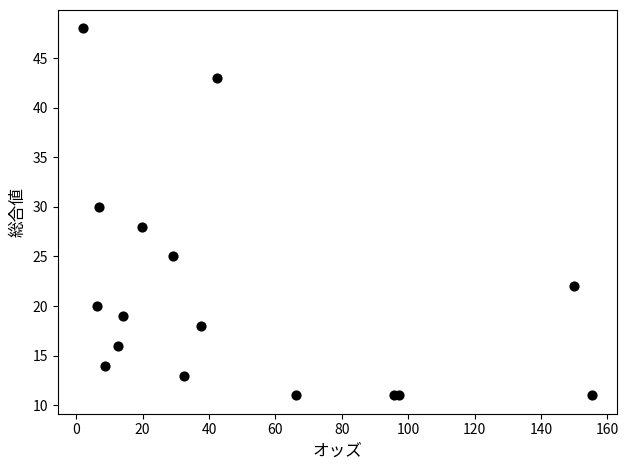

What is the range of Y values (max minus min)?

37